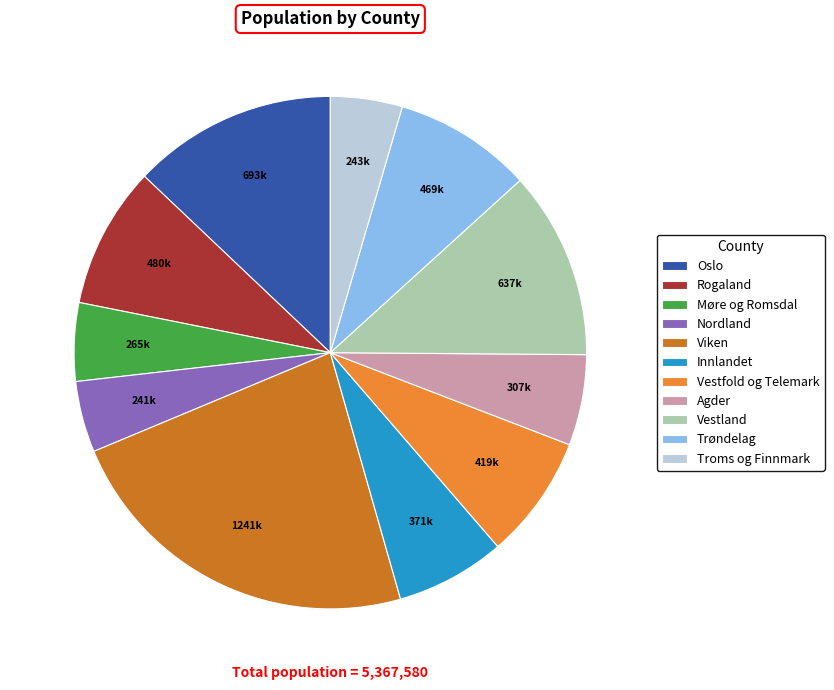

How many segments does this pie chart have?

11